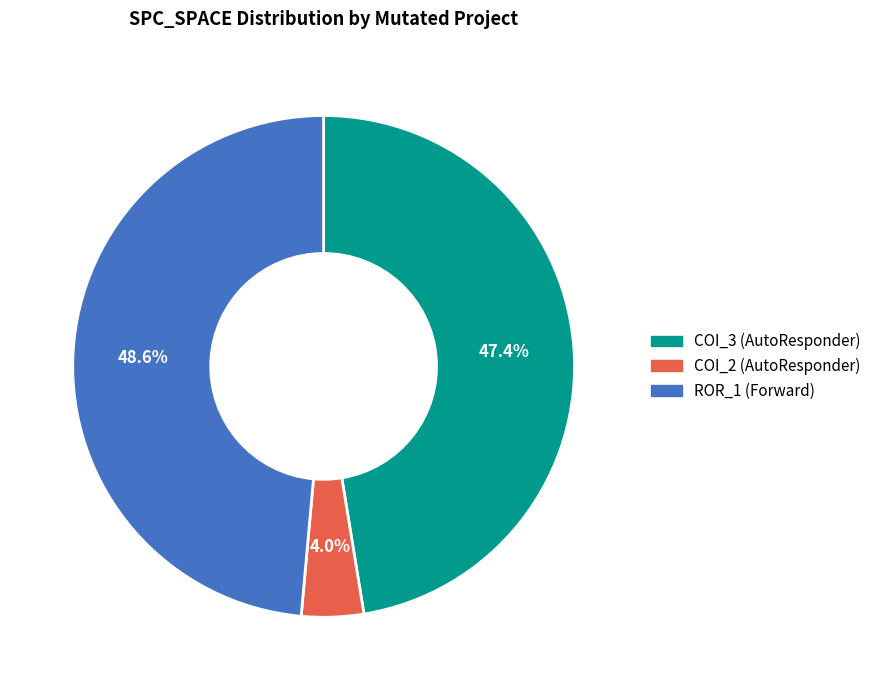

Which category has the smallest portion of the pie?

COI_2 (AutoResponder)